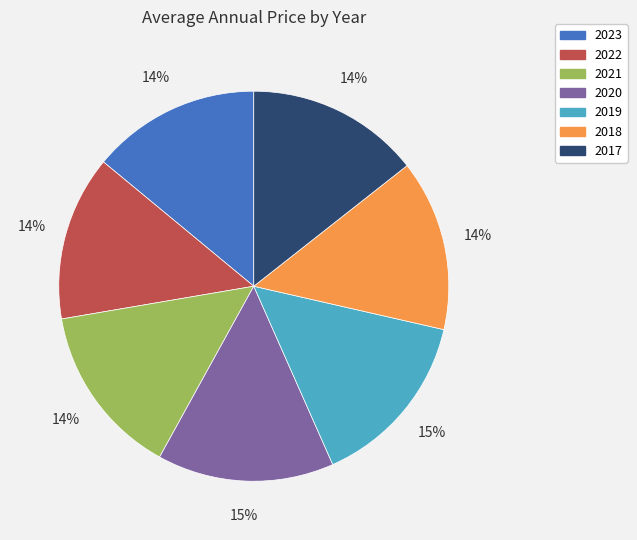

To the nearest percent, what percentage of the pie is 2022?

14%